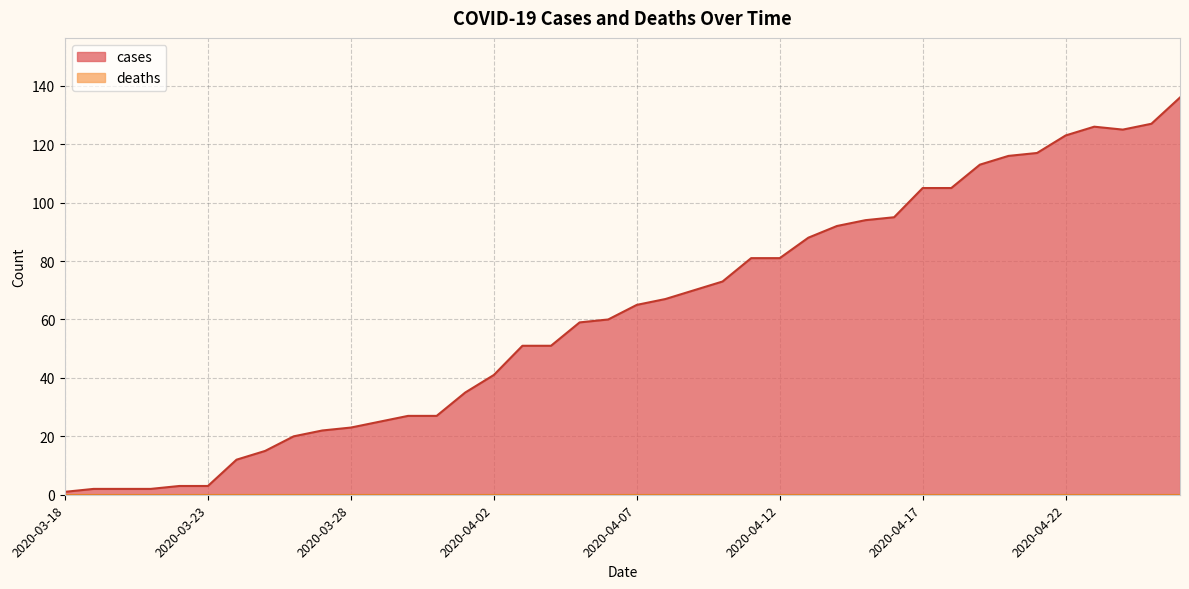

Reading left to right, transcribe all the data shown in this chart.

1	2	2	2	3	3	12	15	20	22	23	25	27	27	35	41	51	51	59	60	65	67	70	73	81	81	88	92	94	95	105	105	113	116	117	123	126	125	127	136